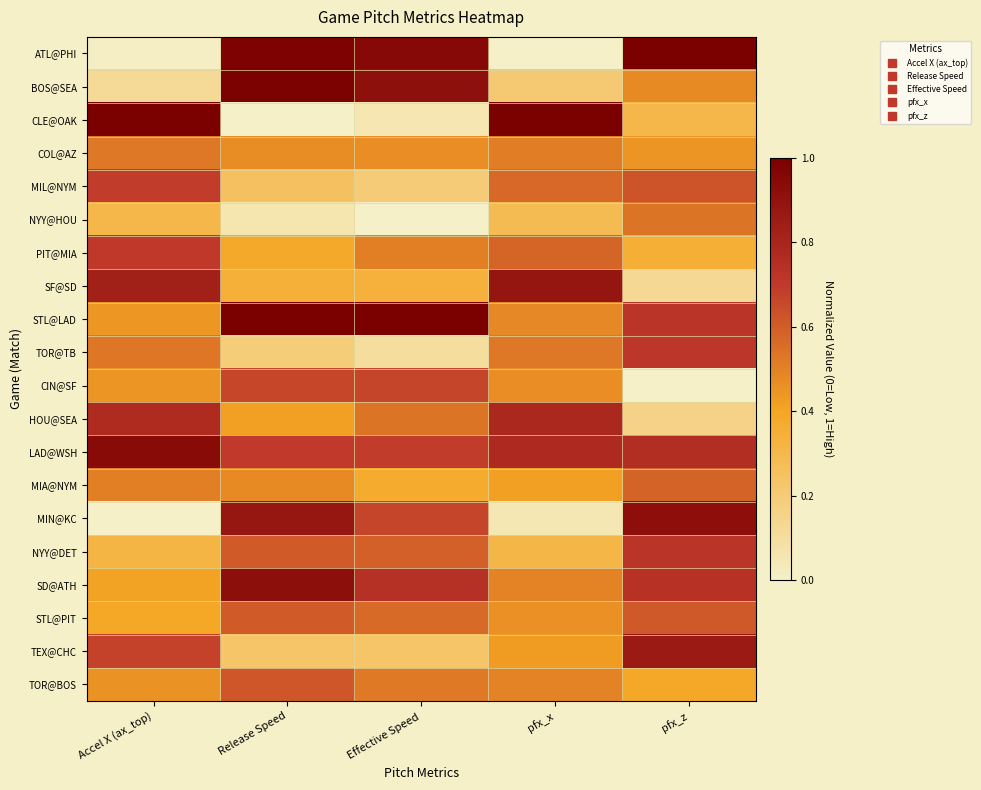

Which series has the largest total across all categories?

LAD@WSH